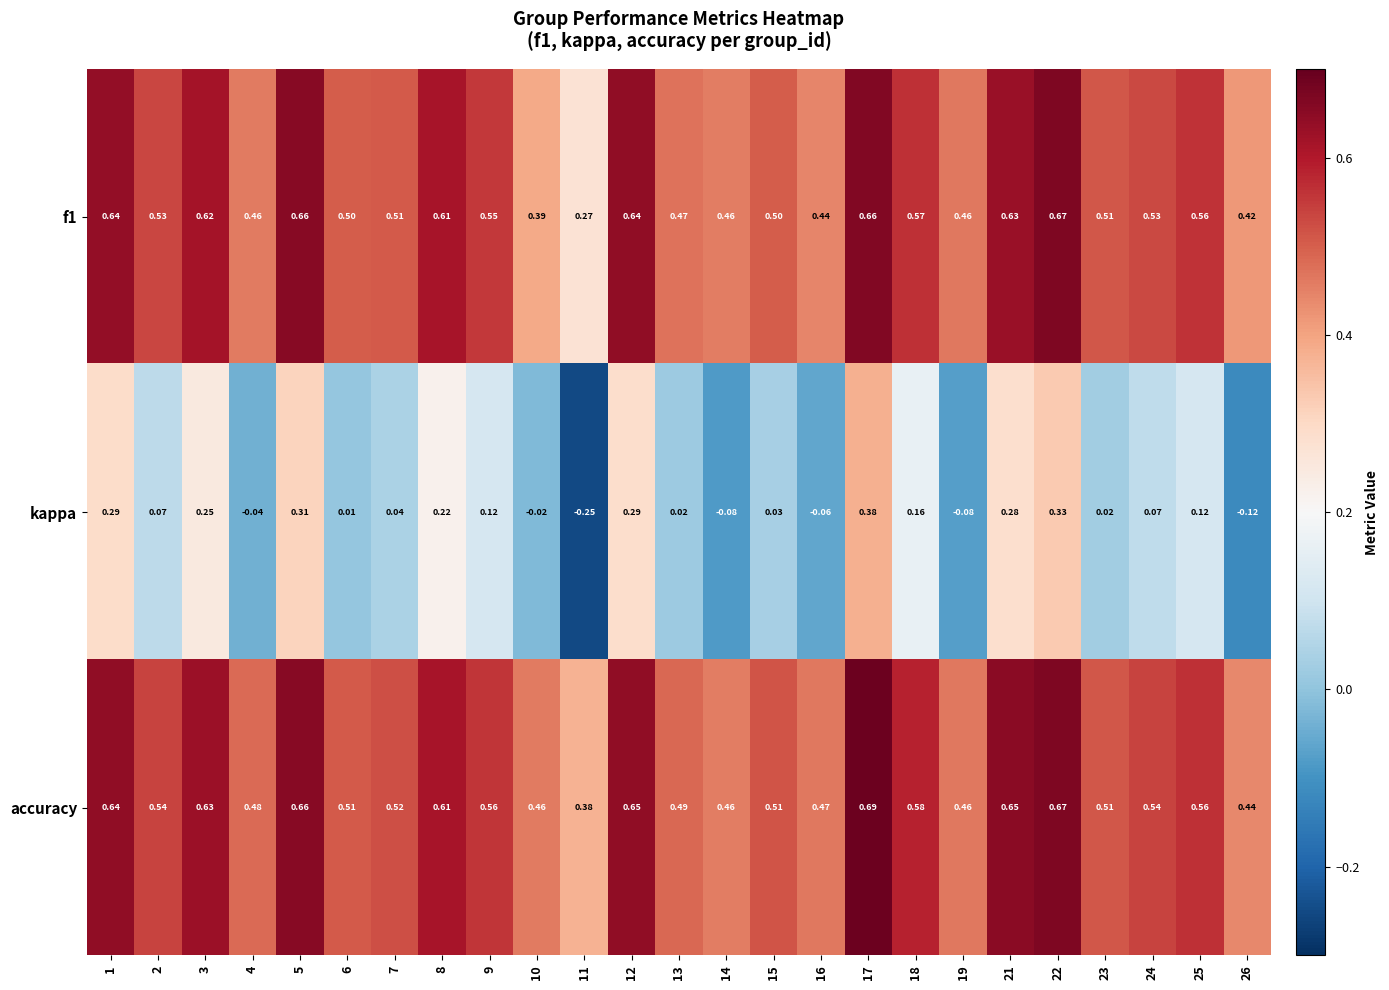

Which series has the largest range (max minus min)?

kappa